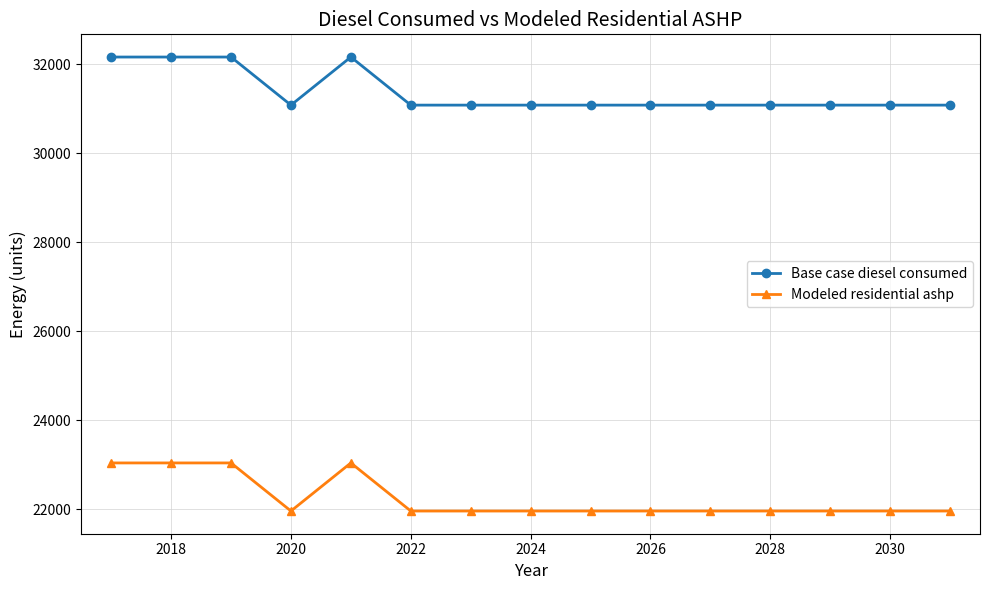

Rank the series by their average value, from lowest to highest.

Modeled residential ashp, Base case diesel consumed